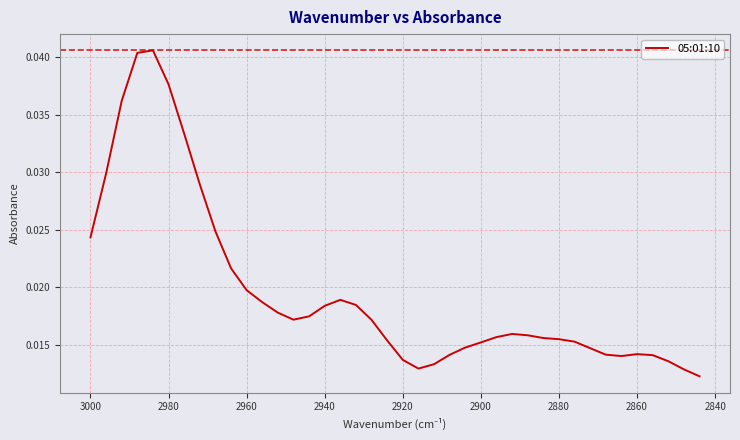

How many interior local peaks (higher than both neighbors) does the data have?

4